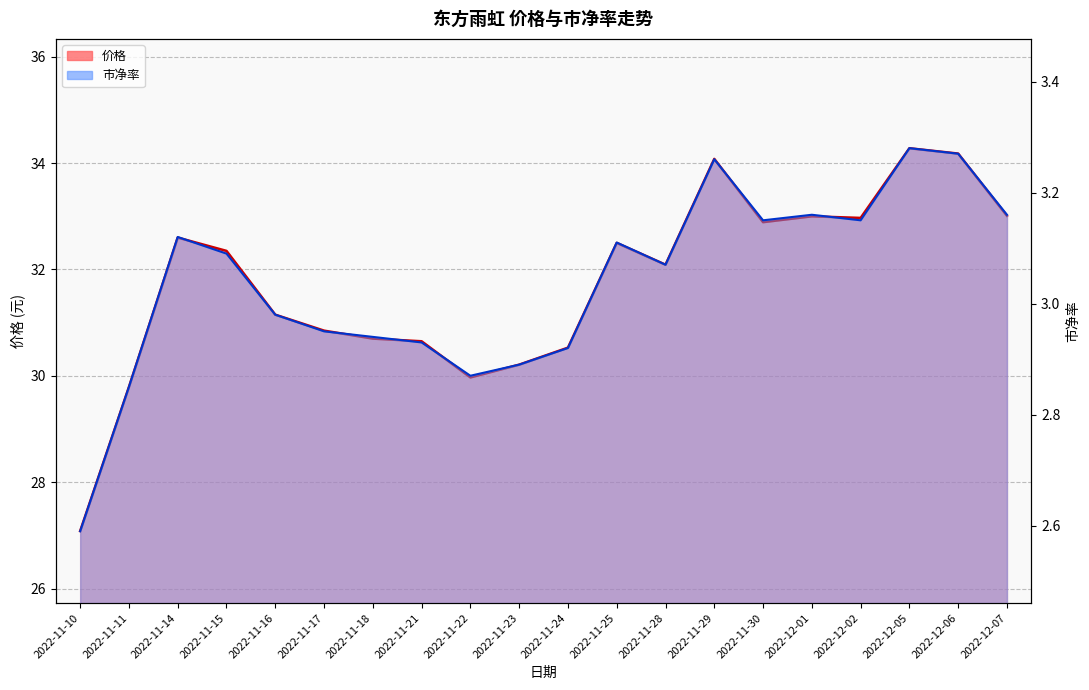

True or false: 价格 and 市净率 intersect in this chart.

False